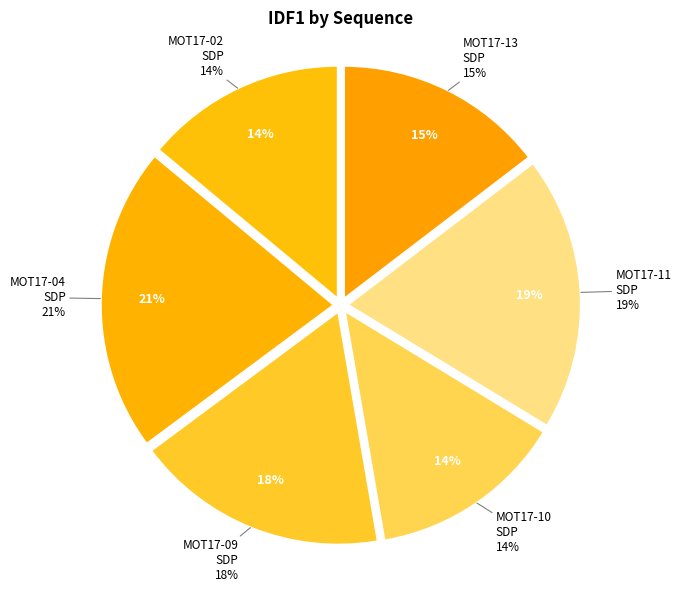

To the nearest percent, what portion does MOT17-11-SDP represent?

19%